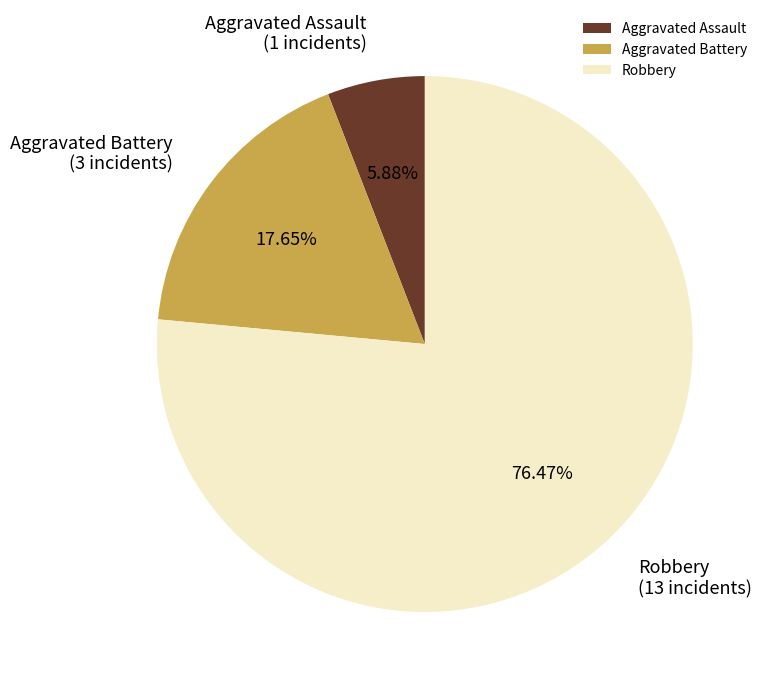

What percentage is the Aggravated Assault slice, to the nearest percent?

6%